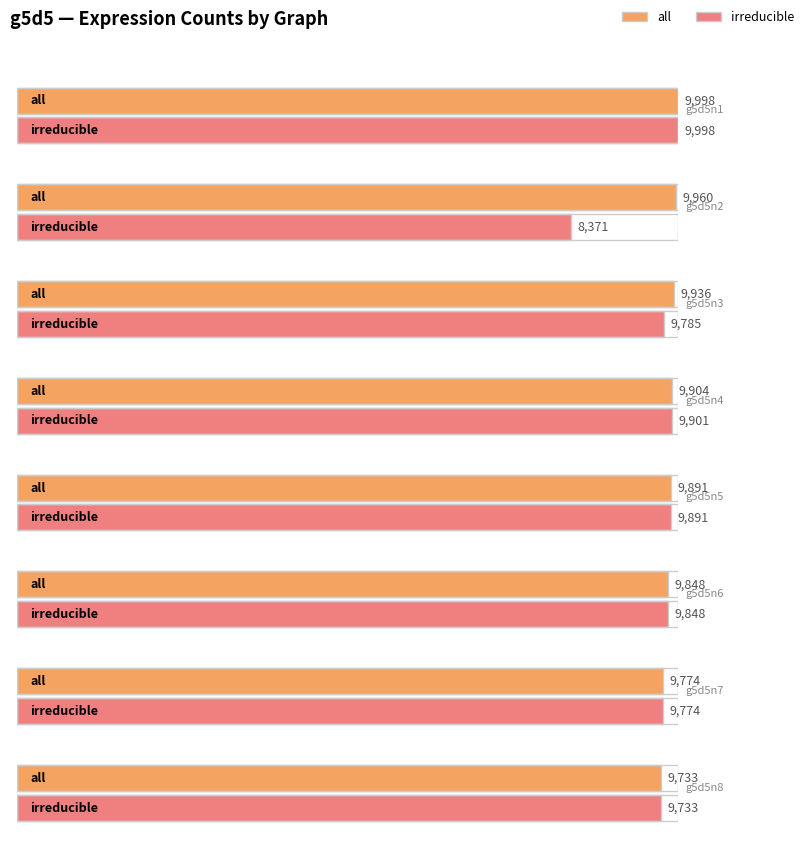

What is the approximate value of irreducible at g5d5n7, to the nearest 50?

9750